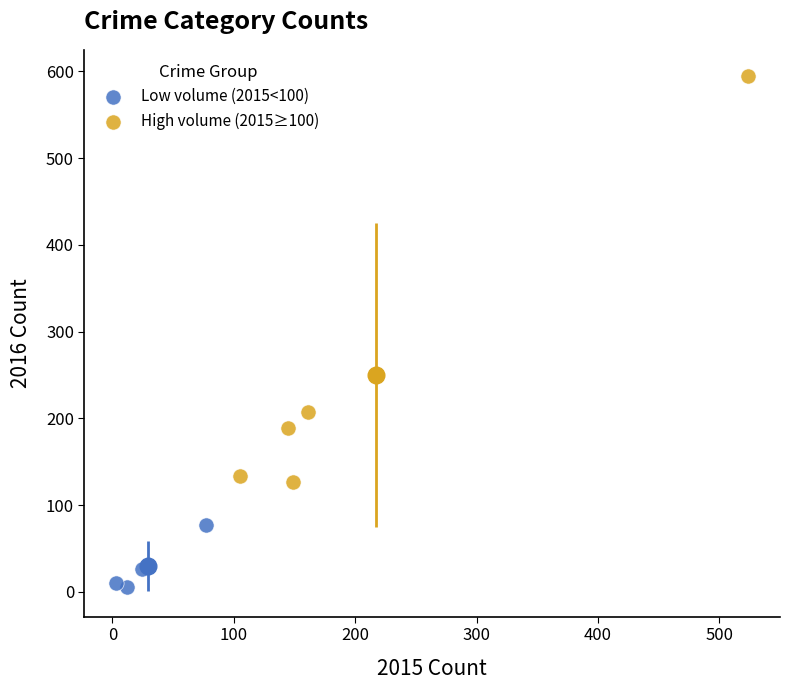

Which series has the widest spread of Y values?

High volume (2015≥100)